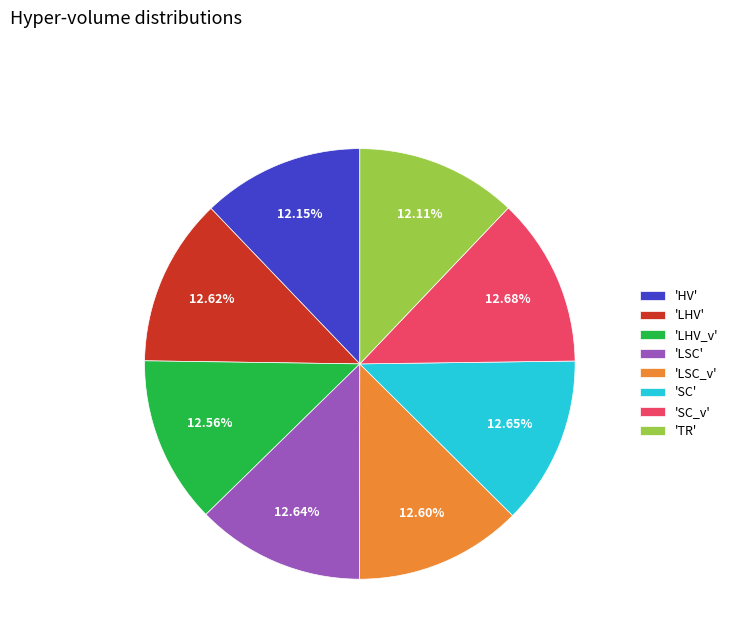

Approximately how many times larger is the value at 'LSC' compared to 'LHV_v'?

1.0